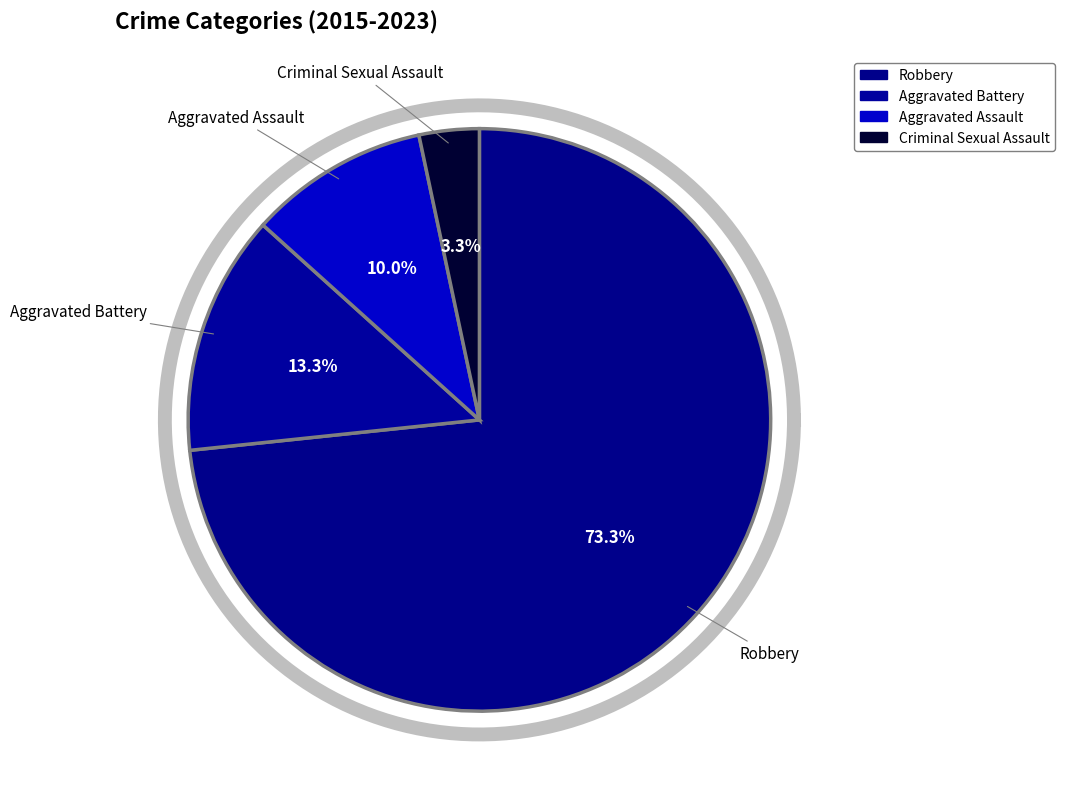

What percentage is the Aggravated Battery slice, to the nearest percent?

13%